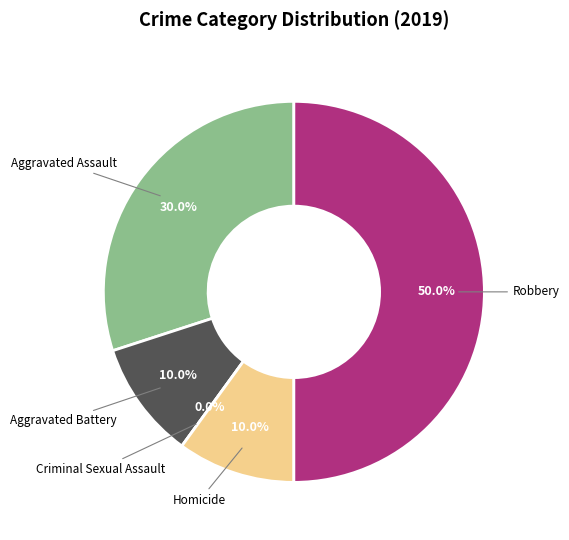

How many slices are in this pie chart?

5